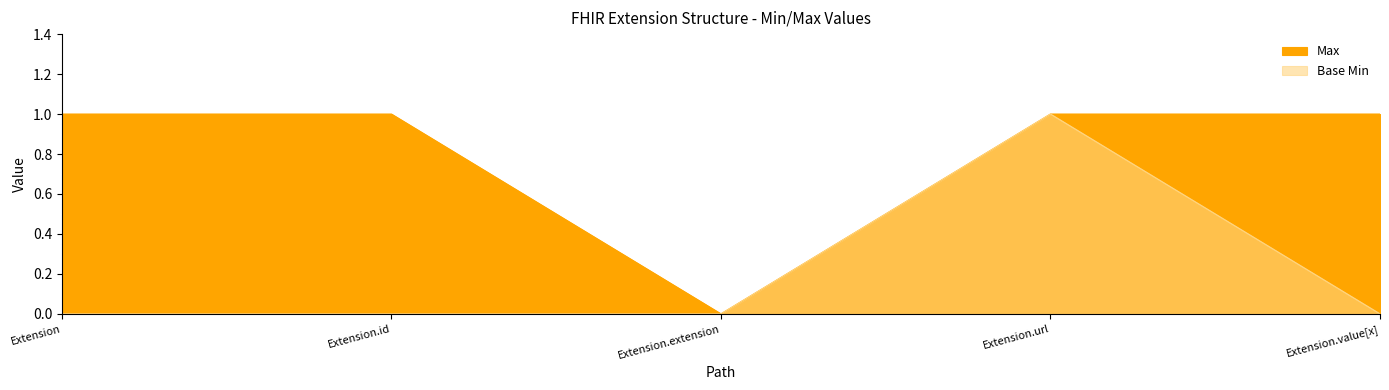

What are all the series names shown in the legend?

Max, Base Min